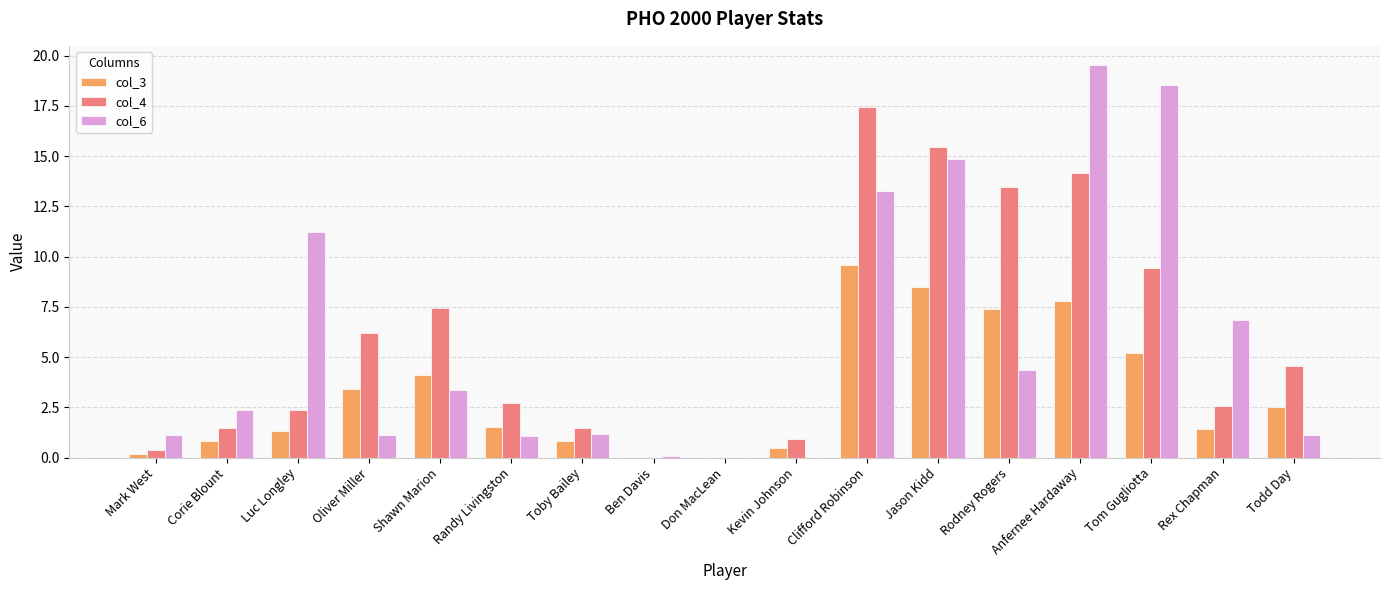

What is the greatest value displayed?

19.5